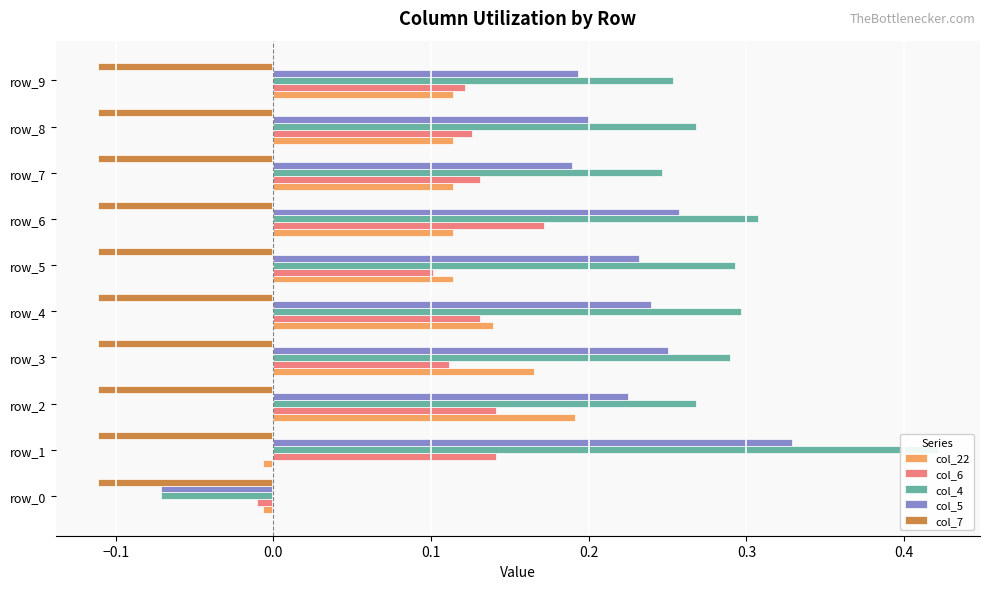

What is the value of the col_5 bar at the 1st from the left?

-0.1